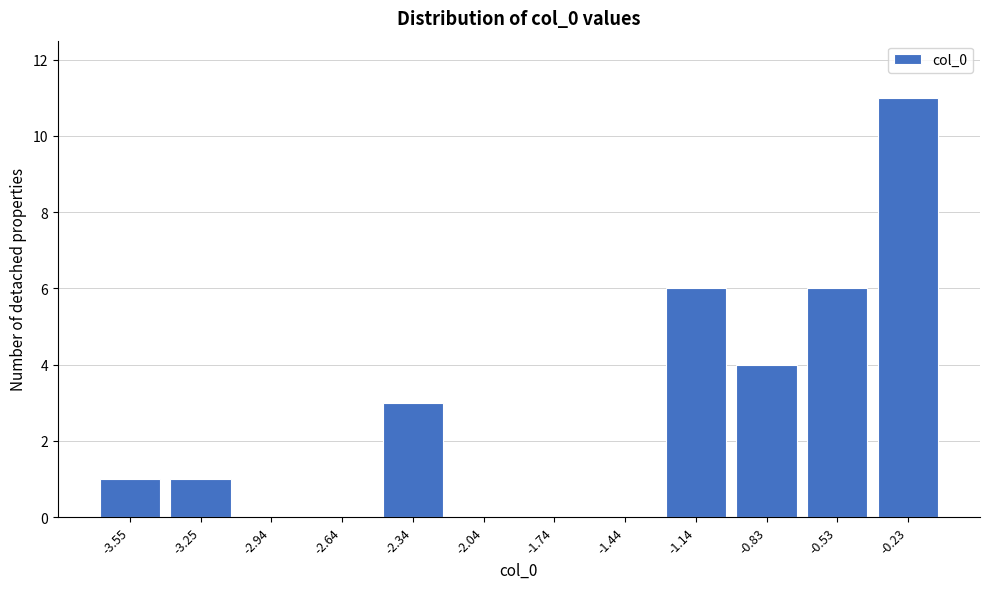

Reading left to right, transcribe all the data shown in this chart.

-3.55=1	-3.25=1	-2.94=0	-2.64=0	-2.34=3	-2.04=0	-1.74=0	-1.44=0	-1.14=6	-0.83=4	-0.53=6	-0.23=11